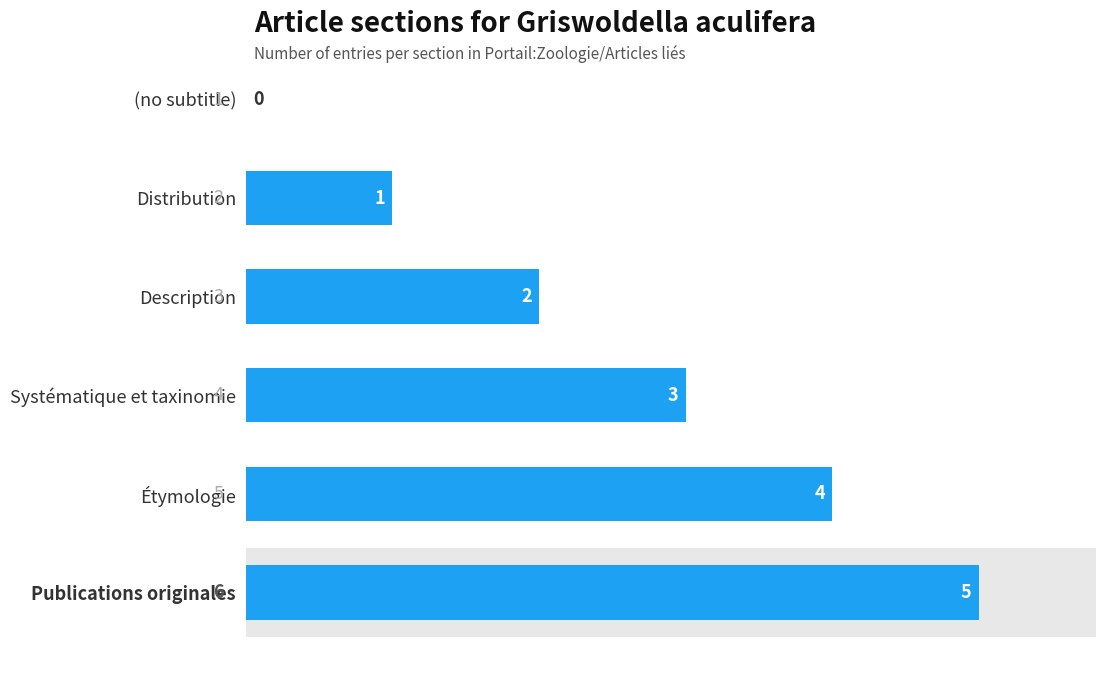

Where is the data nearest to the value 2?

Description